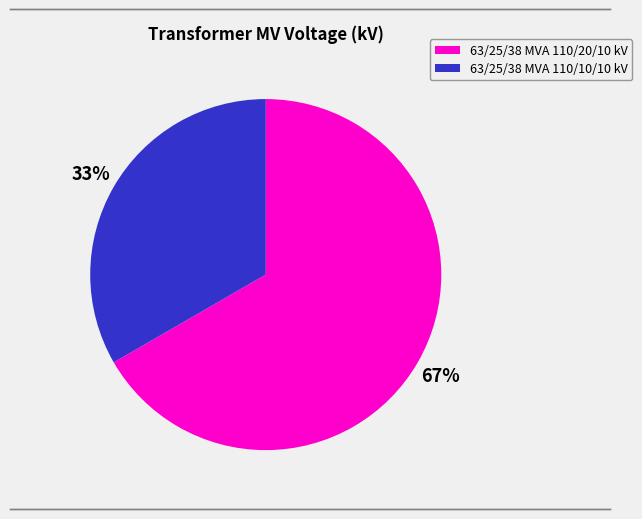

True or false: 63/25/38 MVA 110/20/10 kV accounts for 67% of the total.

True